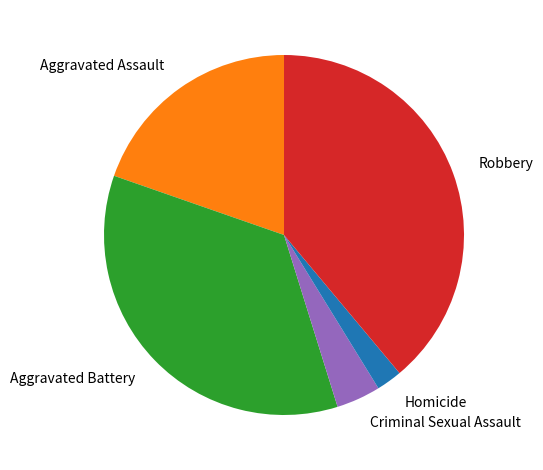

Which slice is the largest?

Robbery